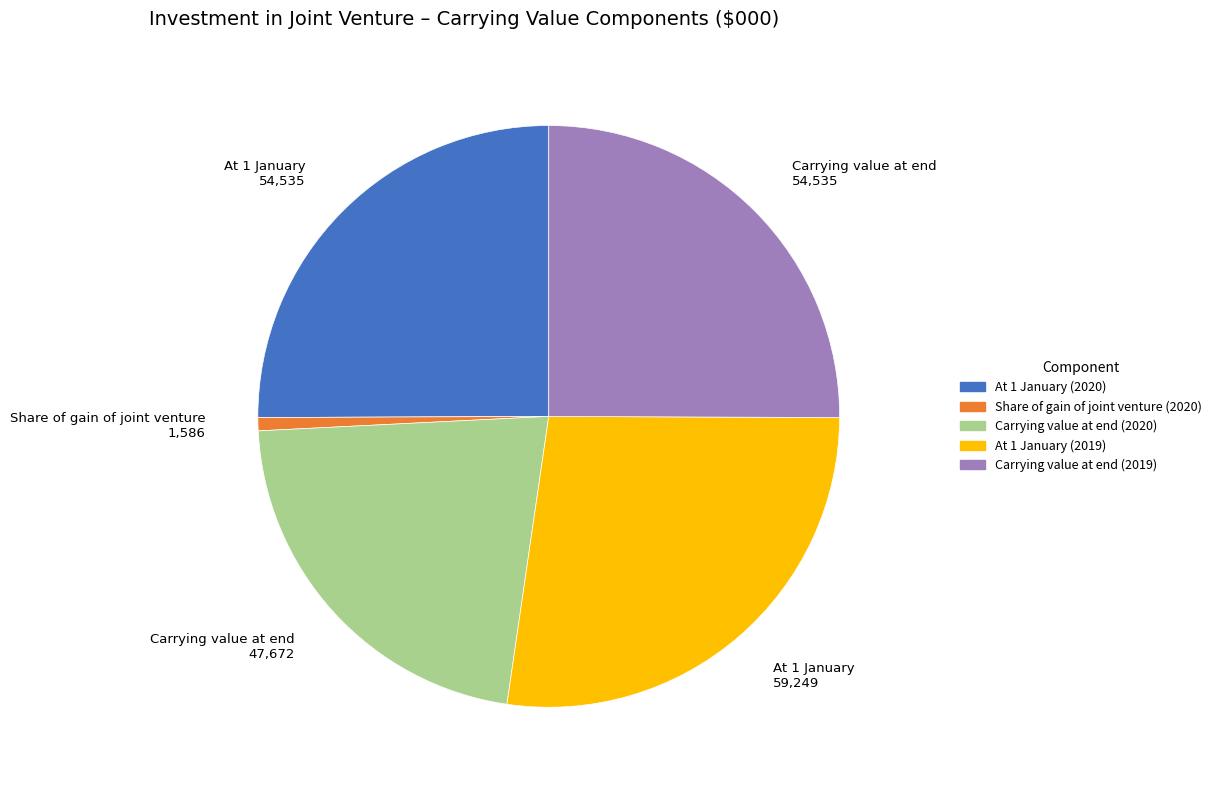

True or false: At 1 January (2020) accounts for 37% of the total.

False